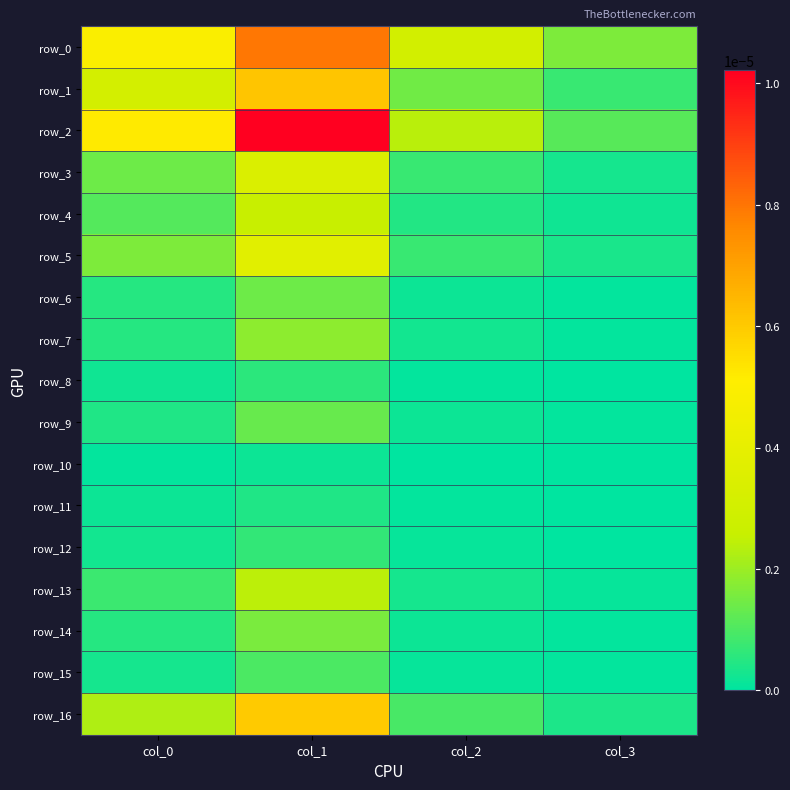

Is the value of row_13 at col_0 greater than the value of row_9 at col_1?

No